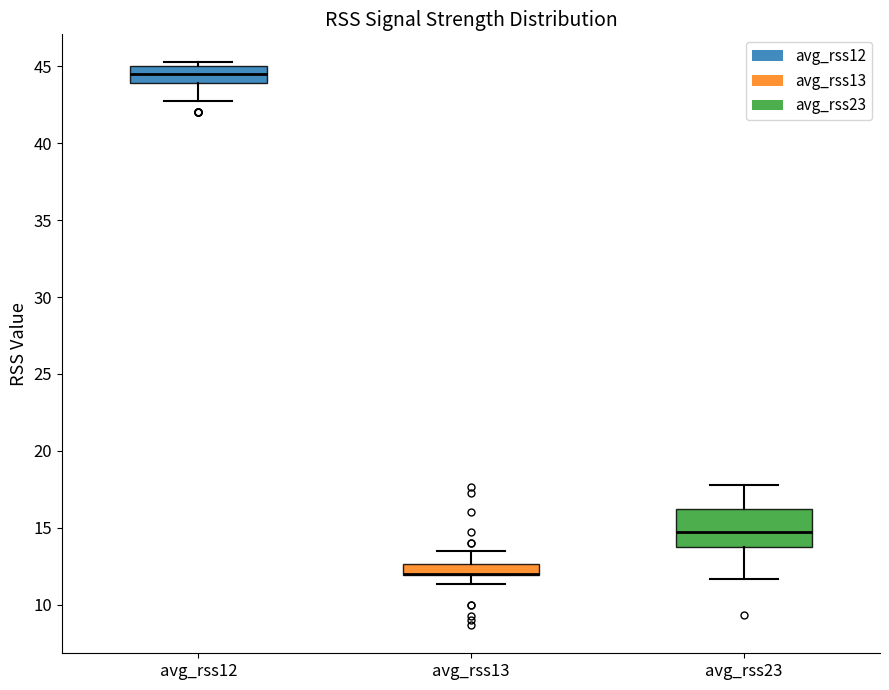

Which box is the tallest, from its lower edge to its upper edge?

avg_rss23